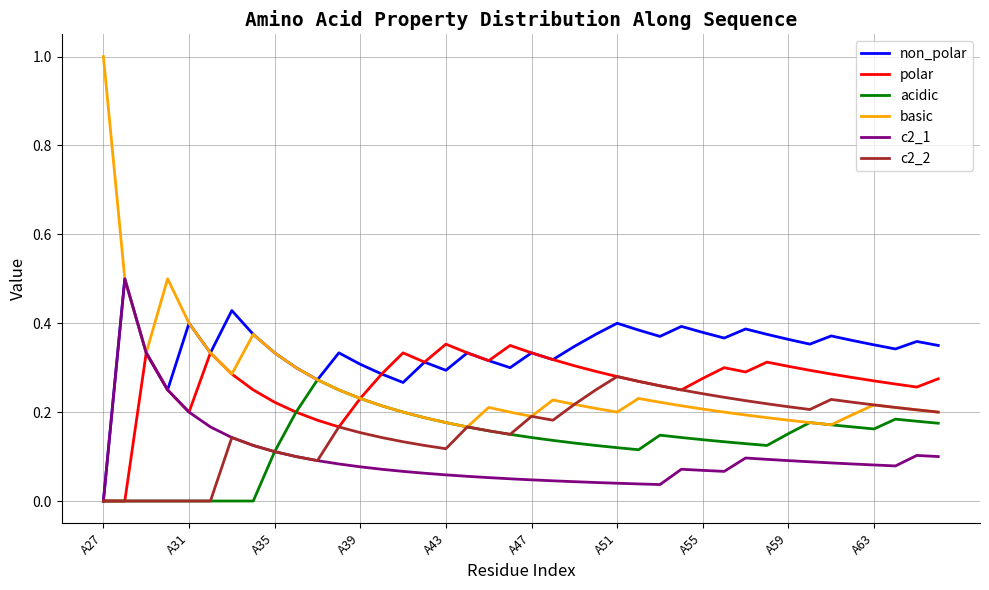

Which series has the largest range (max minus min)?

basic